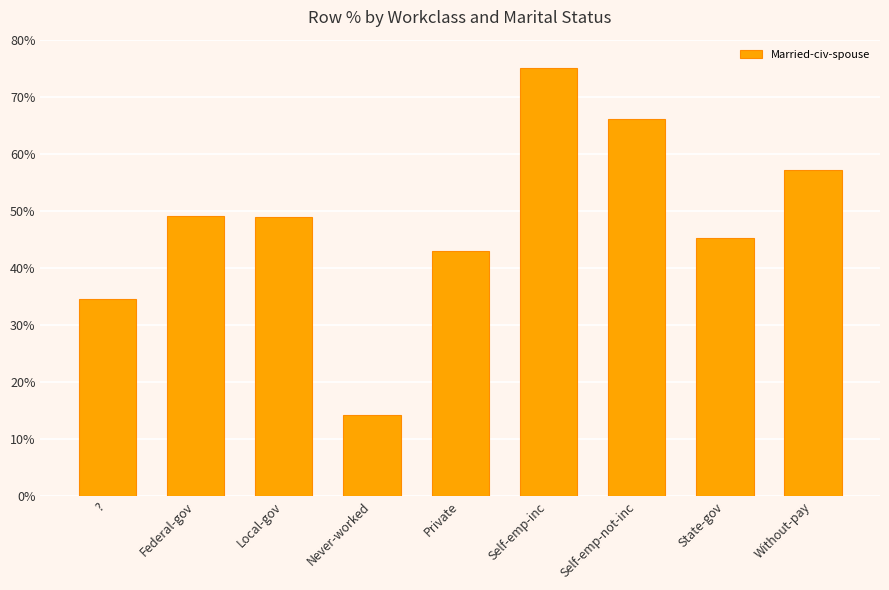

Is it true that the value at Self-emp-not-inc is 108.8?

False